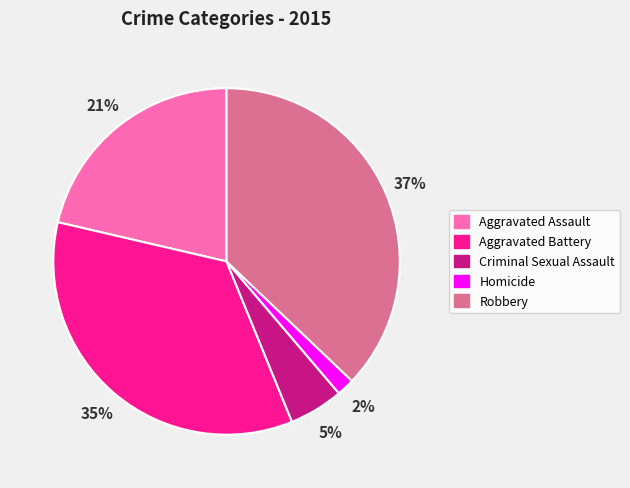

Rank the categories by value from lowest to highest.

Homicide, Criminal Sexual Assault, Aggravated Assault, Aggravated Battery, Robbery